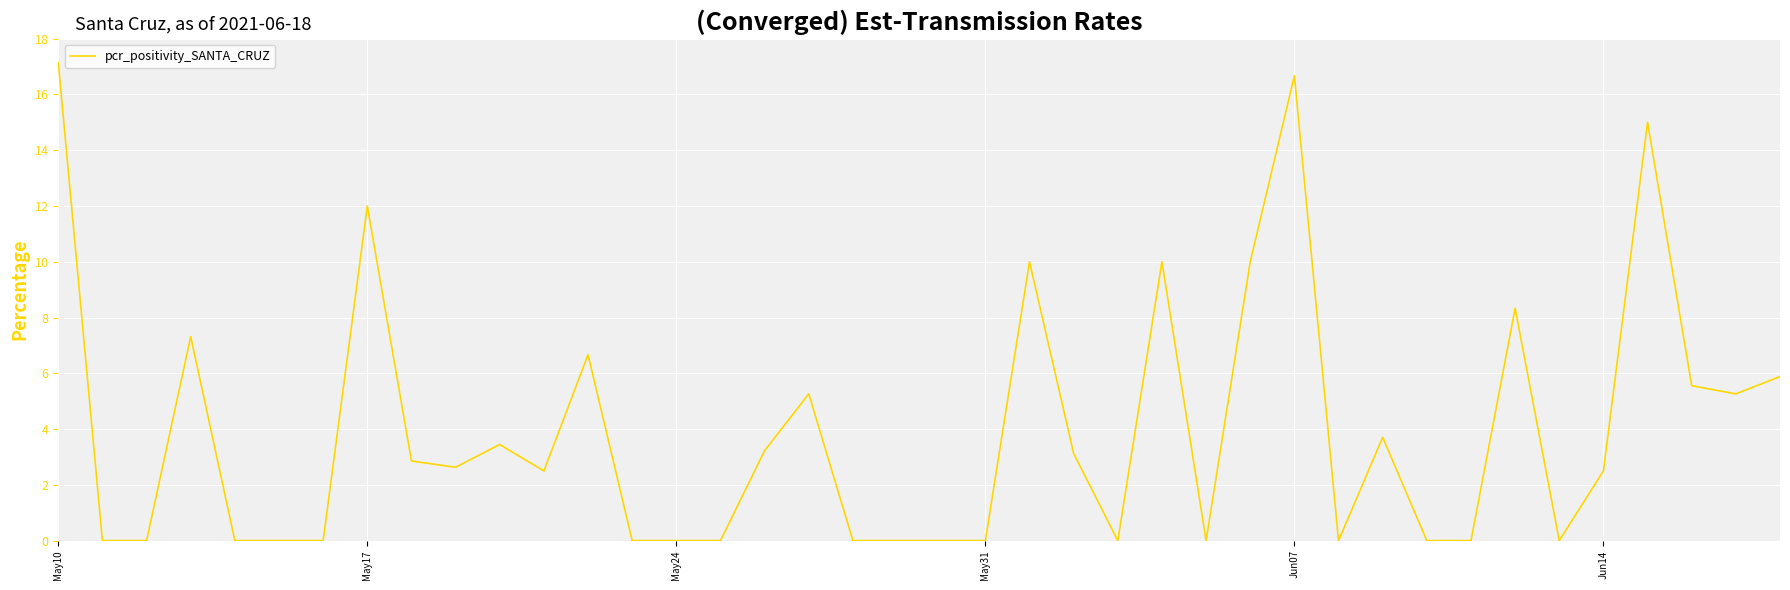

Where does the data first go above 2?

May10